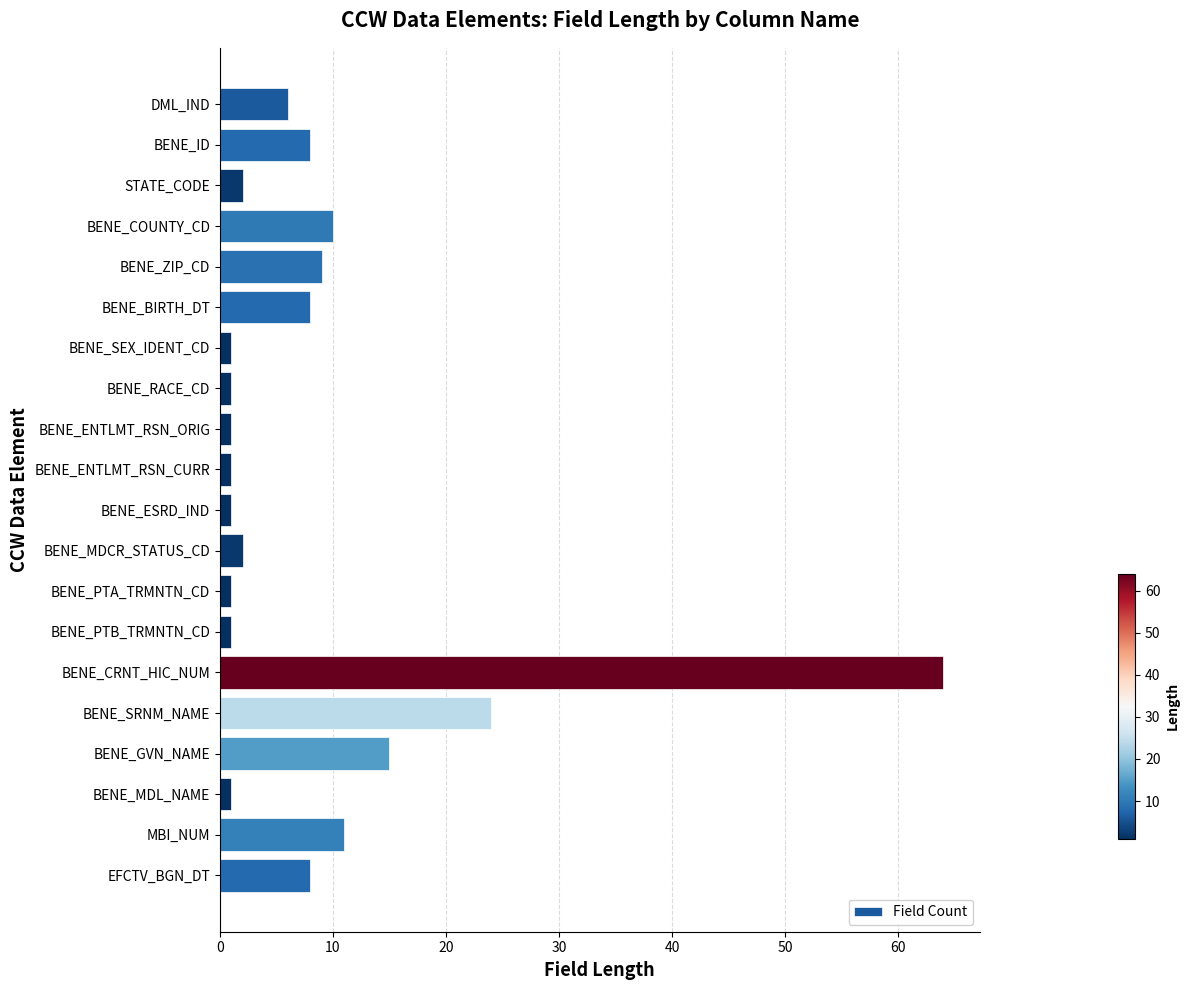

Is it true that the value at EFCTV_BGN_DT is 8?

True